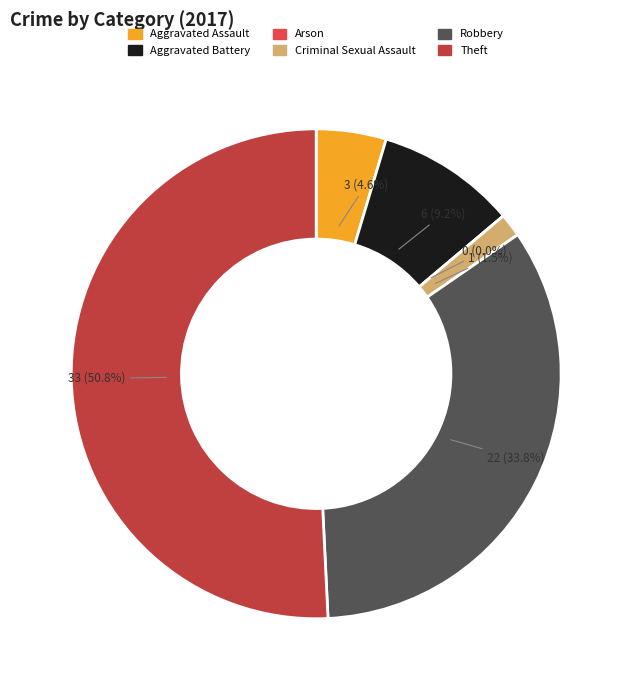

Which category accounts for the majority?

Theft